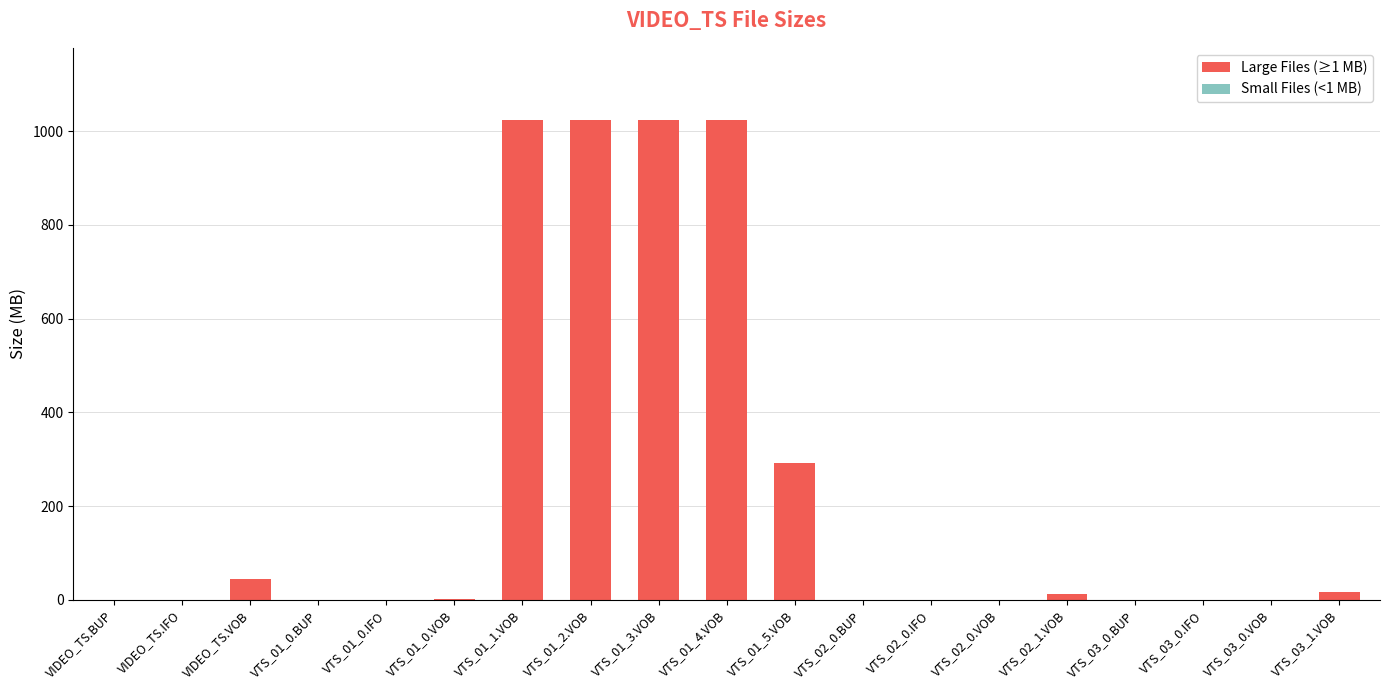

Count the number of categories in the chart.

19